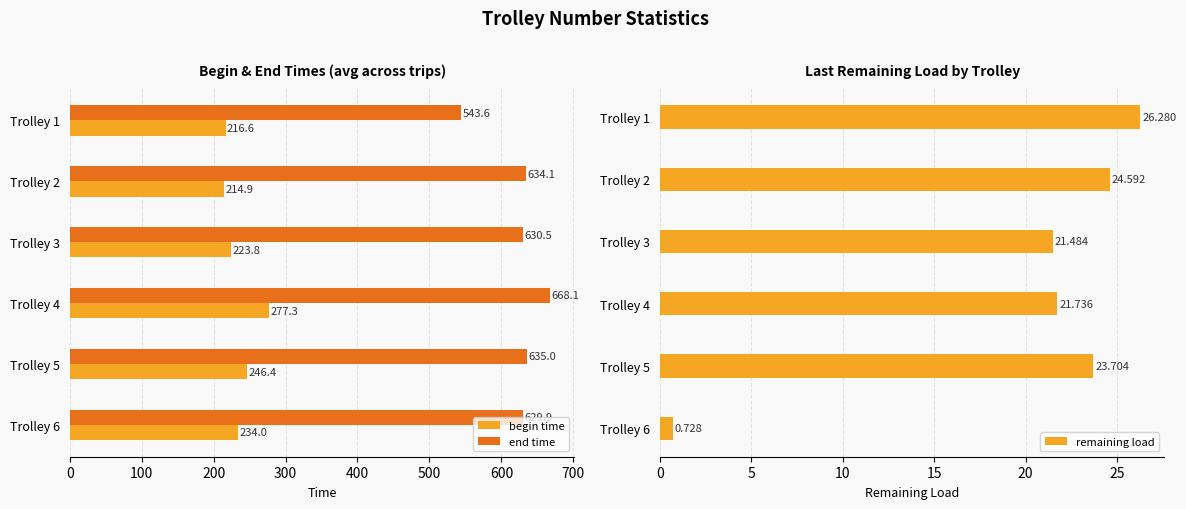

Is the value of end time at Trolley 5 greater than the value of begin time at Trolley 3?

Yes